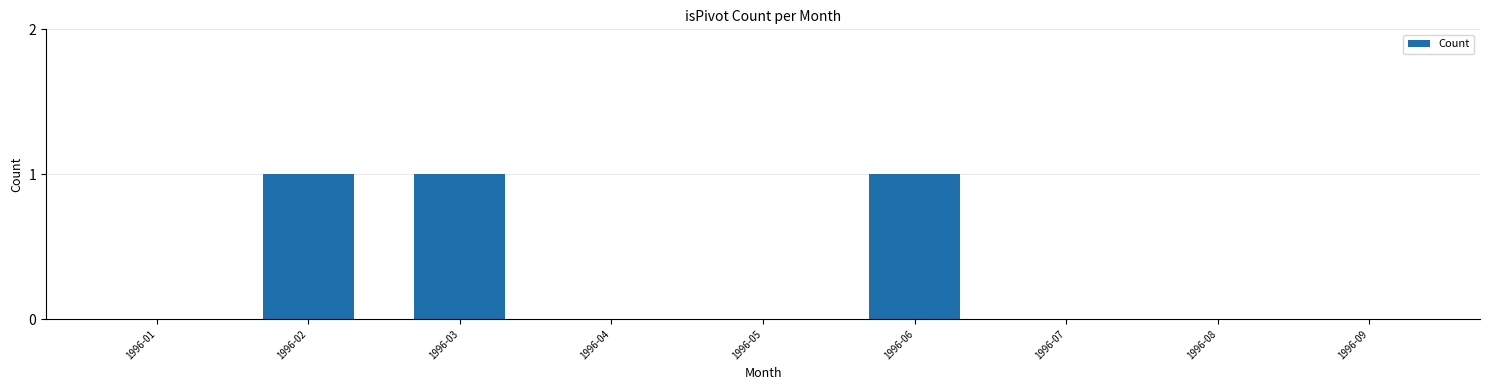

Is it true that the value at 1996-05 is 0?

True